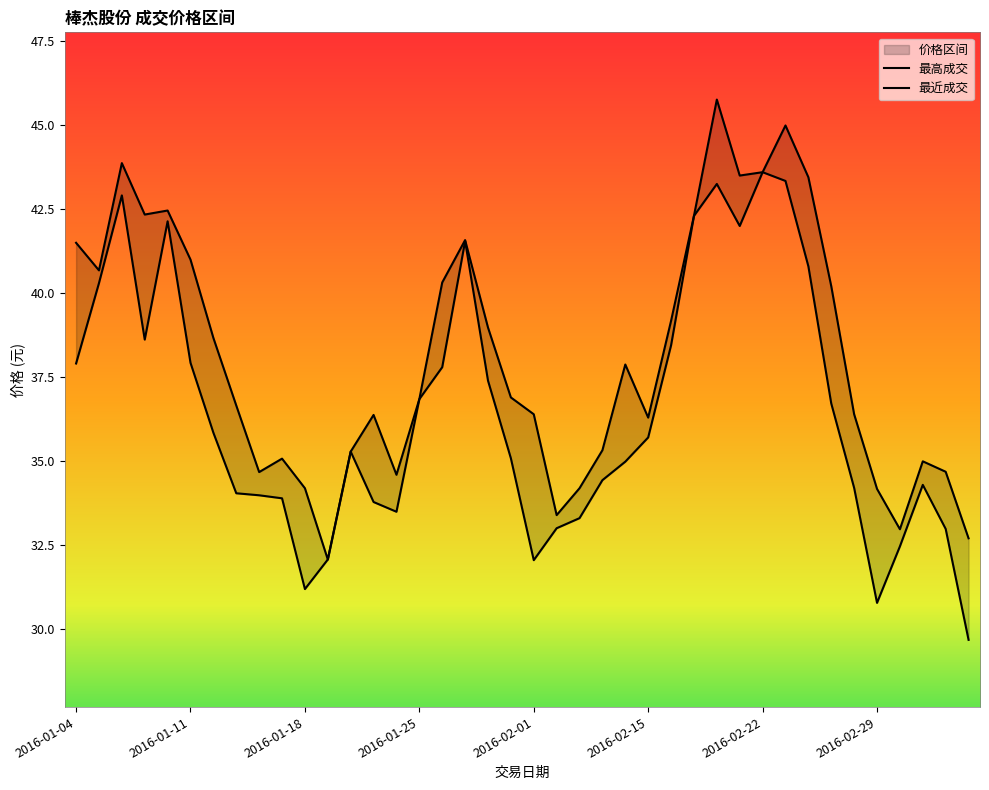

What position from the left is 2016-02-29?

36